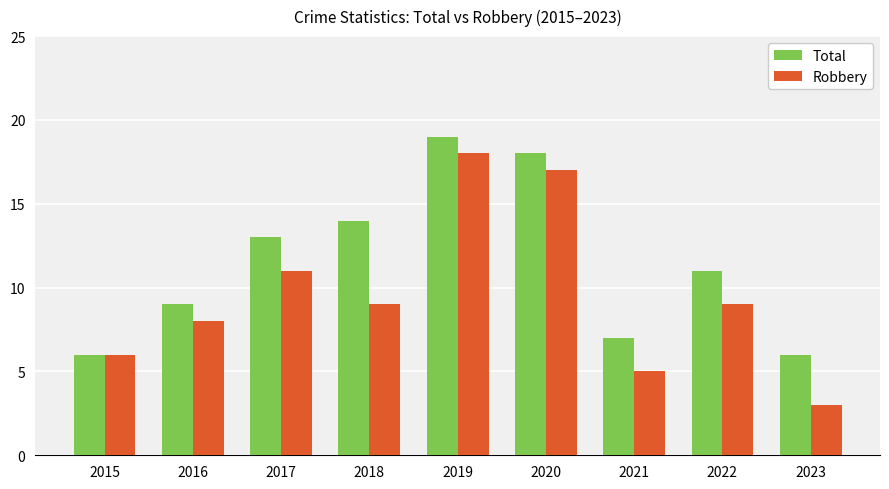

What is the value of the Robbery bar at the 6th from the left?

17